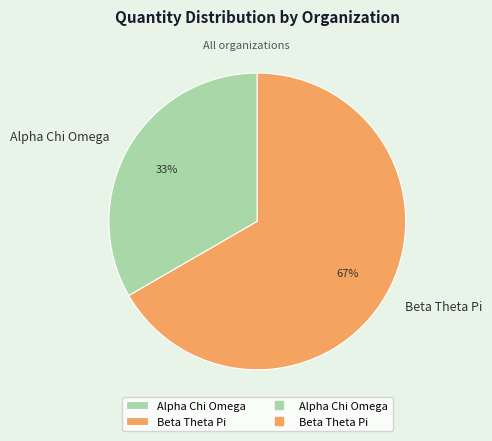

What is the ratio of the value at Beta Theta Pi to the value at Alpha Chi Omega?

2.0